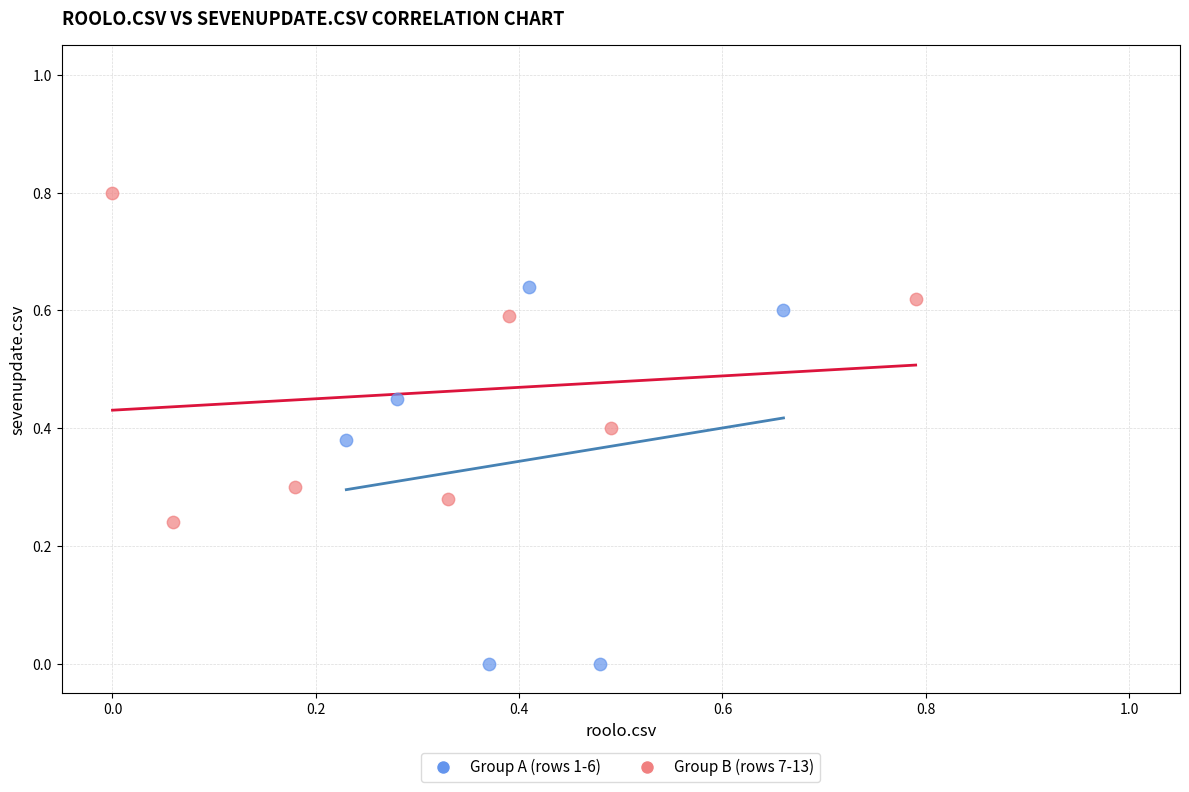

Which series reaches the minimum Y coordinate?

Group A (rows 1-6)